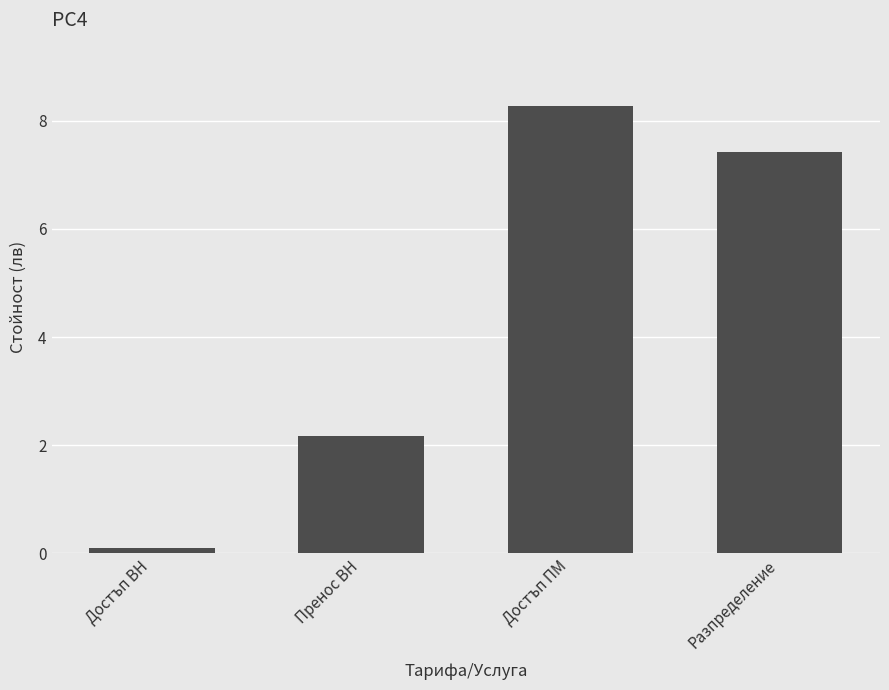

Reading left to right, transcribe all the data shown in this chart.

0.1	2.2	8.3	7.4